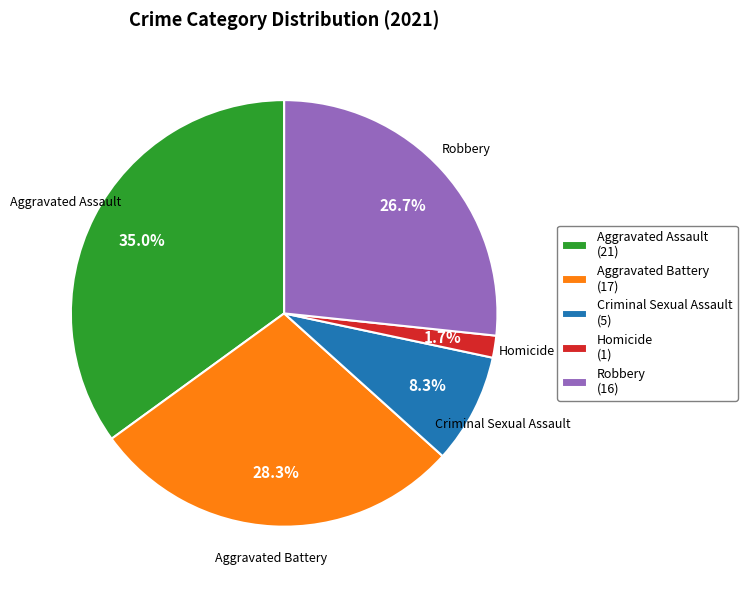

Combined, do Criminal Sexual Assault and Aggravated Battery account for over 50%?

No